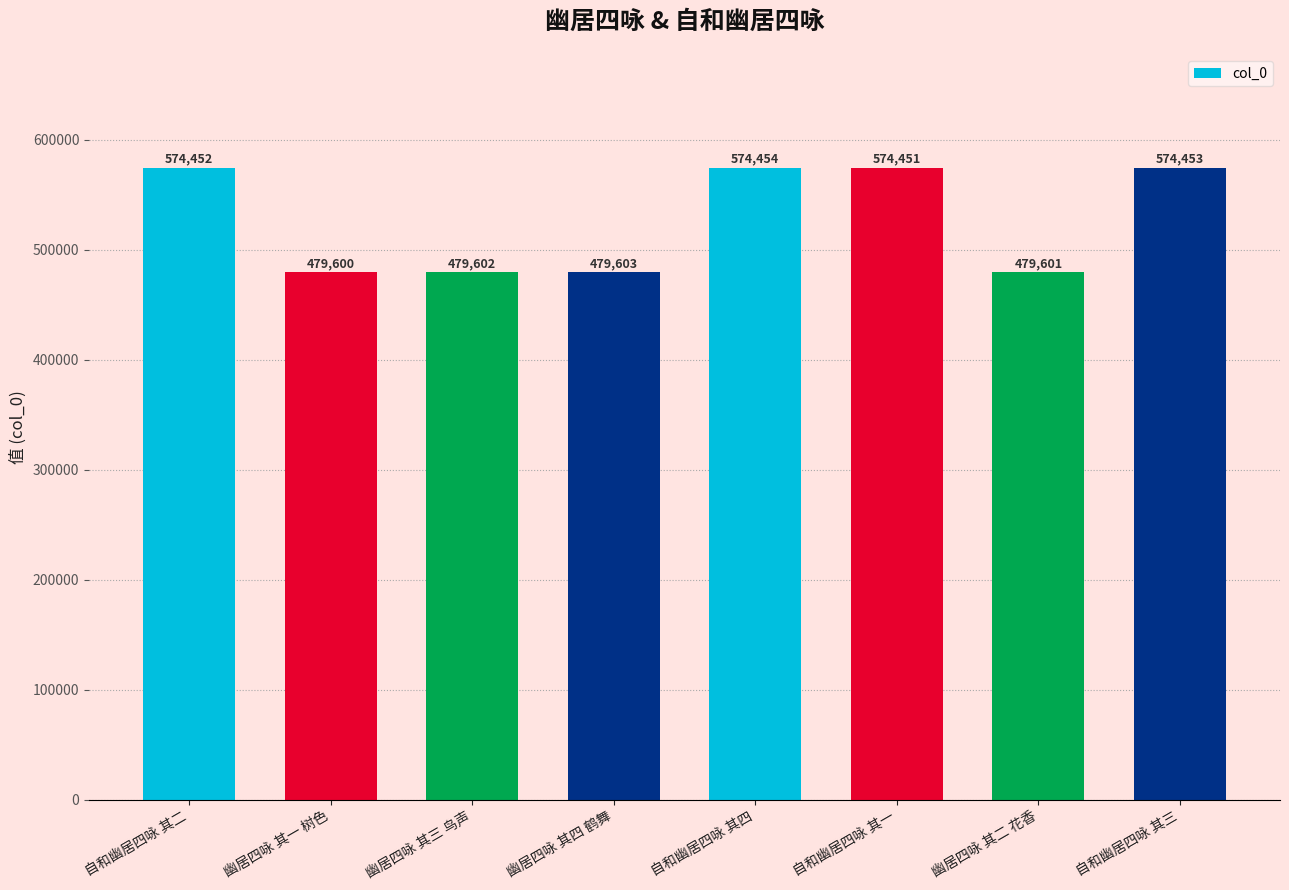

What is the change in value from 幽居四咏 其四 鹤舞 to 自和幽居四咏 其一?

+94848